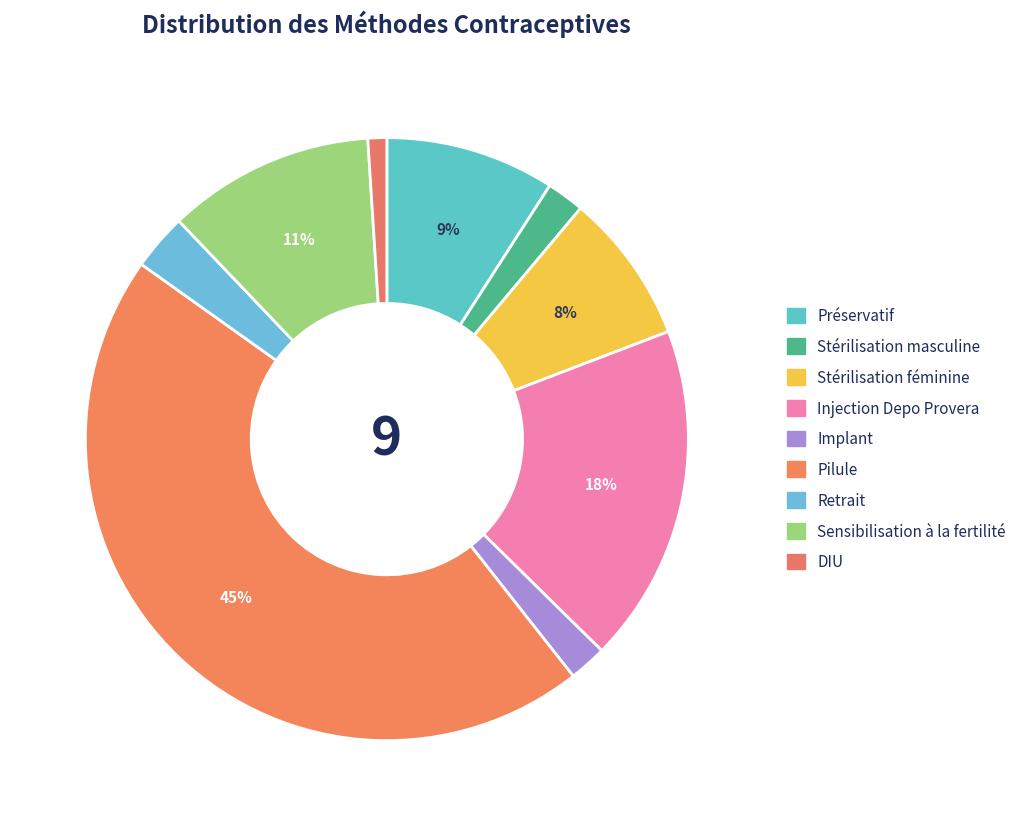

How many segments does this pie chart have?

9